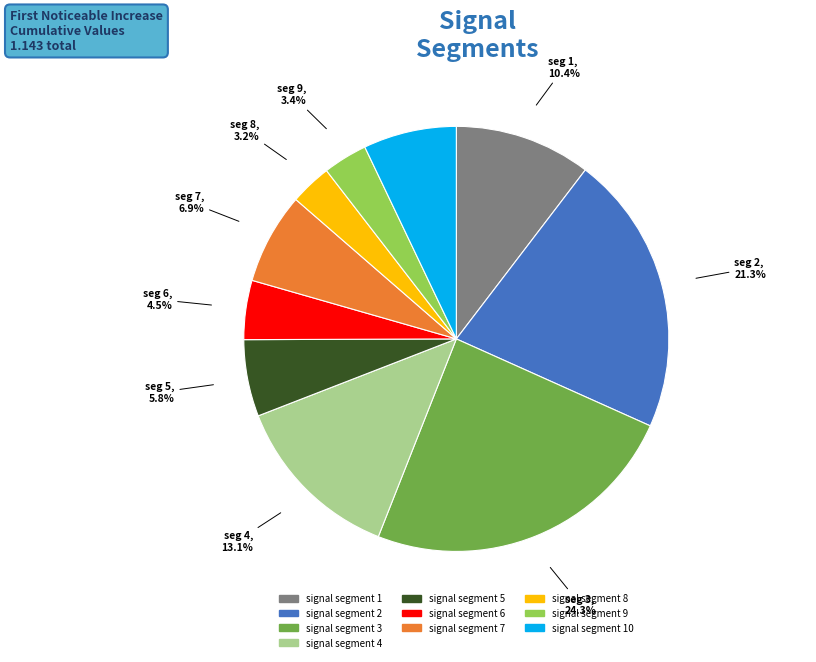

Is there any slice that represents more than half of the pie?

No